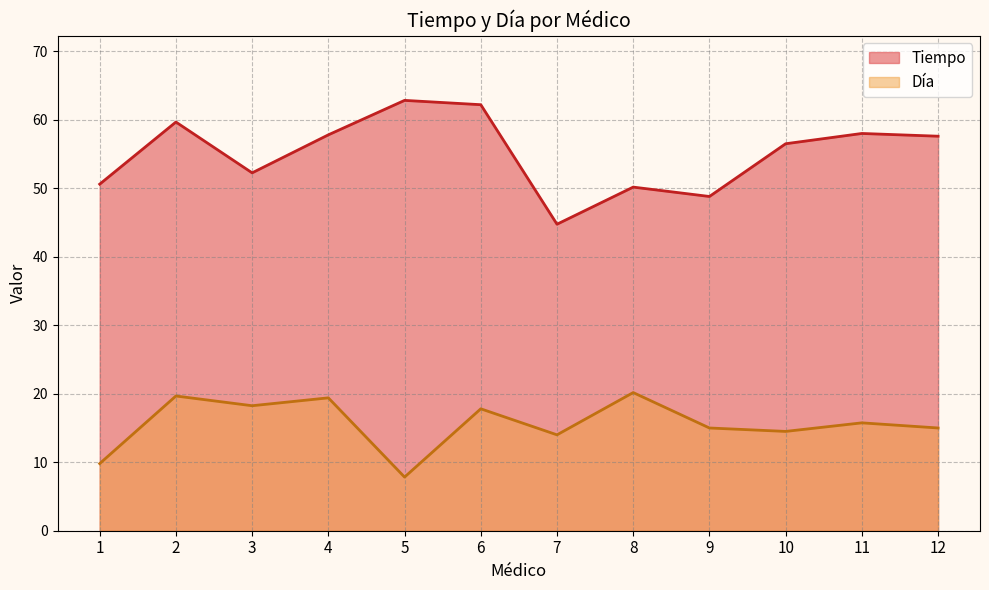

At how many categories does at least one series exceed 22?

12